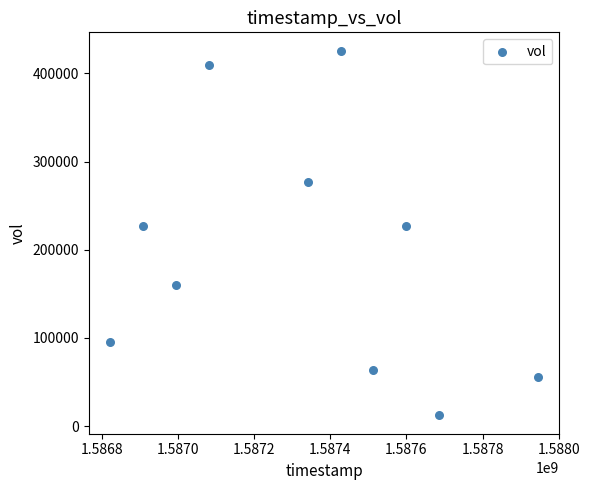

What is the range of Y values (max minus min)?

414000